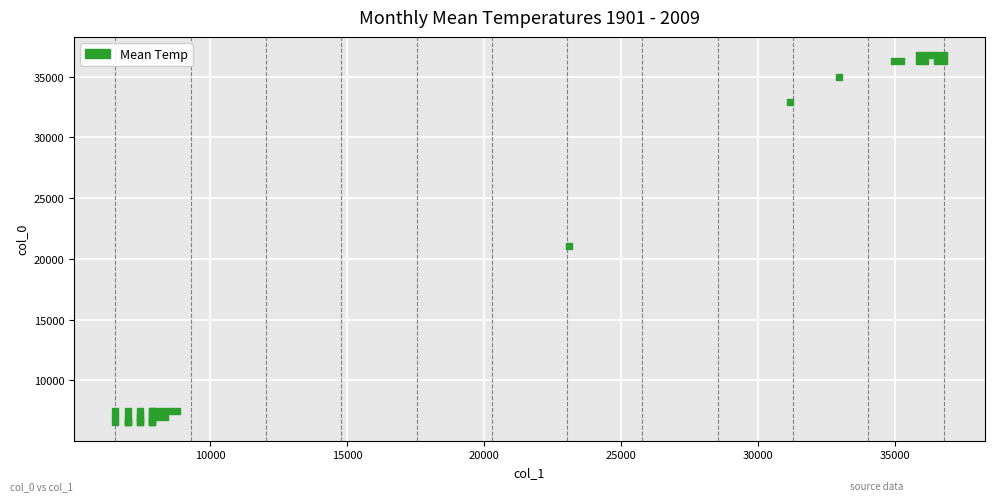

What Y value in the scatter plot is closest to 21652?

21092